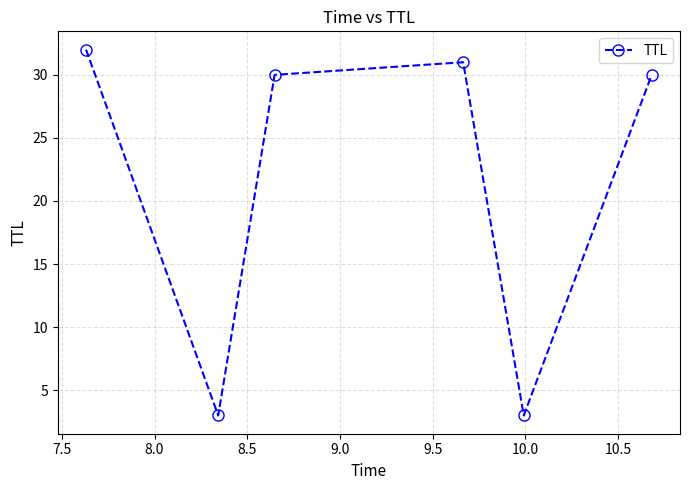

What is the sum of all values?

129